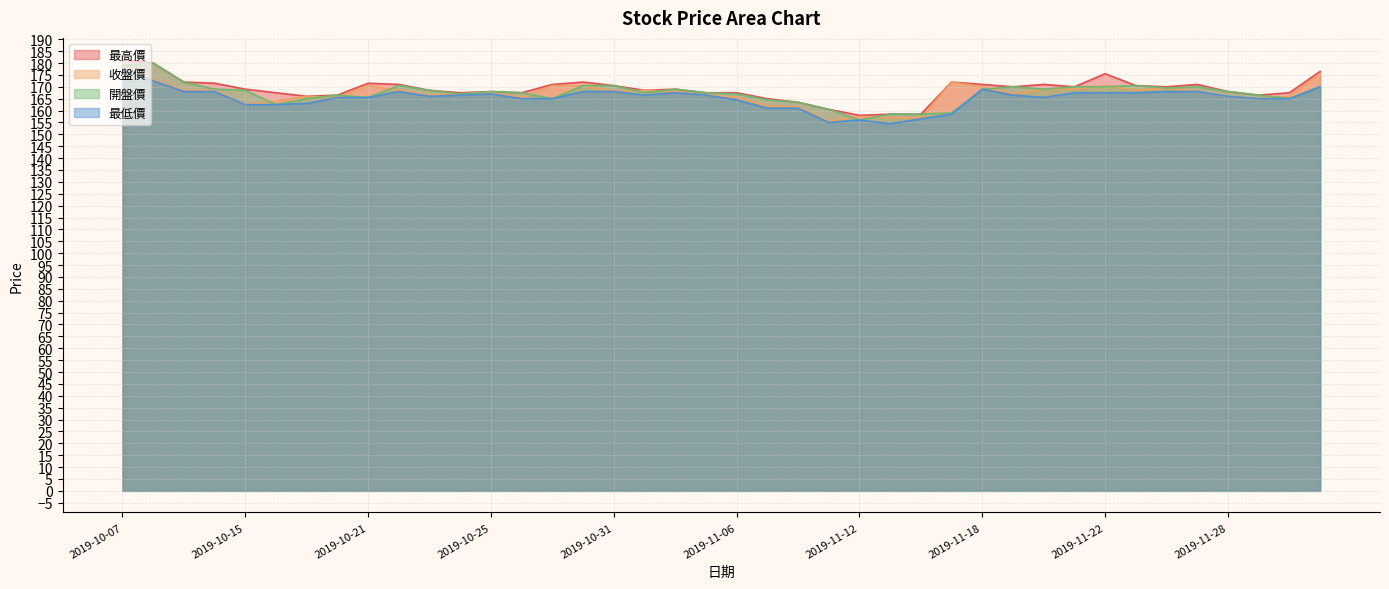

Does the chart display data point markers on the line(s)?

No